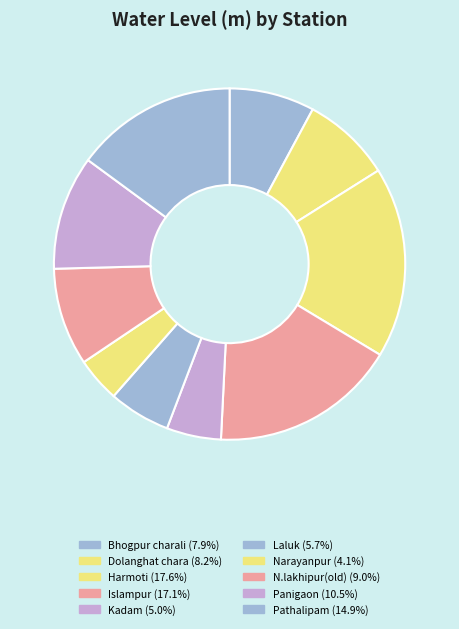

What percentage is the Narayanpur slice, to the nearest percent?

4%